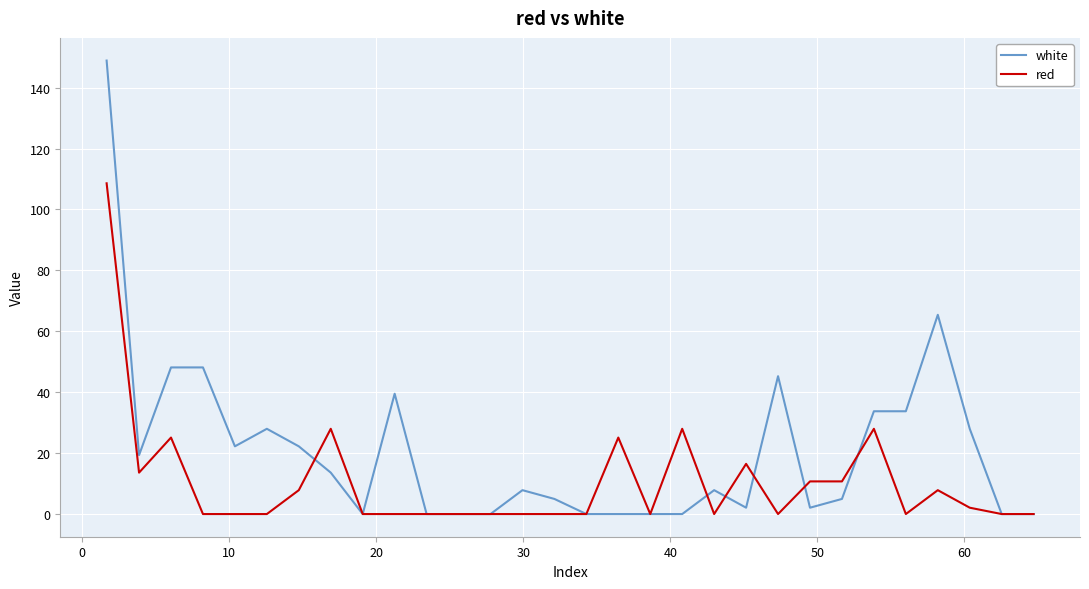

Which series has the widest spread of values?

white